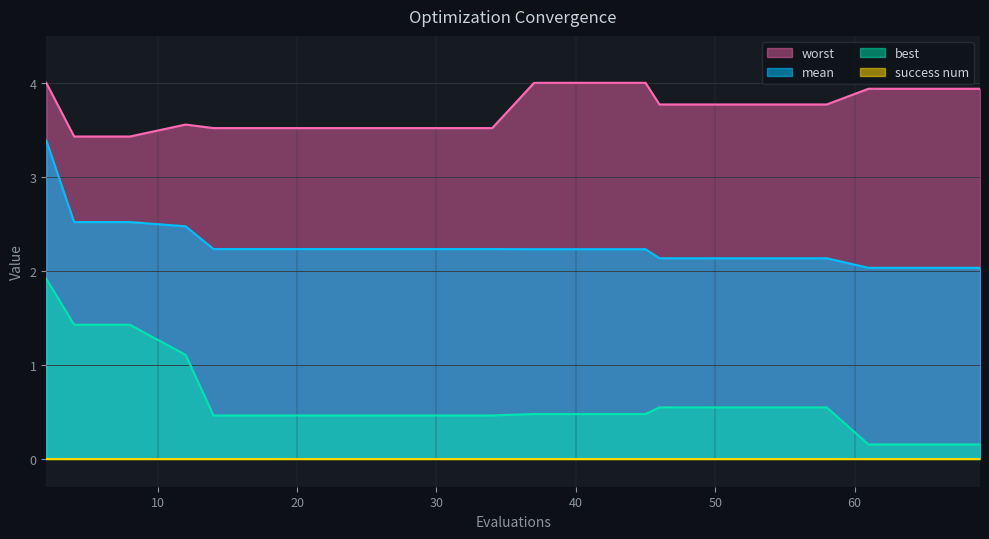

What is the value of the best point at the 16th from the left?

0.5